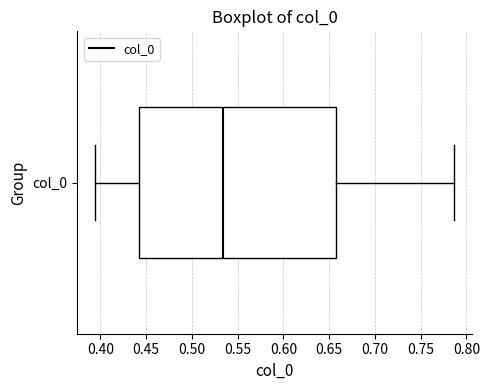

Transcribe this box plot: give where the median line is, the range the box spans, and where the two whiskers end, as read against the x-axis. The values are not printed on the chart, so give them approximately, as read against the axis.

median 0.535, box 0.445 to 0.655, whiskers 0.395 to 0.785